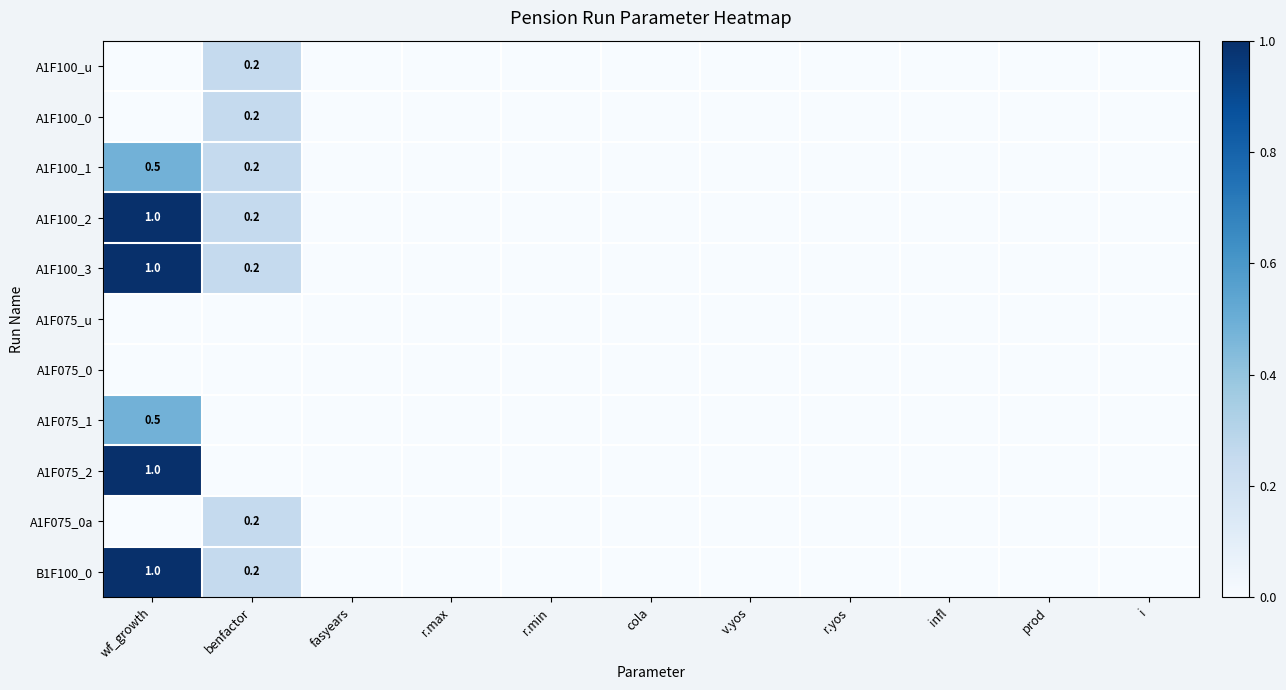

The B1F100_0 series shows 1.7 at wf_growth. True or false?

False